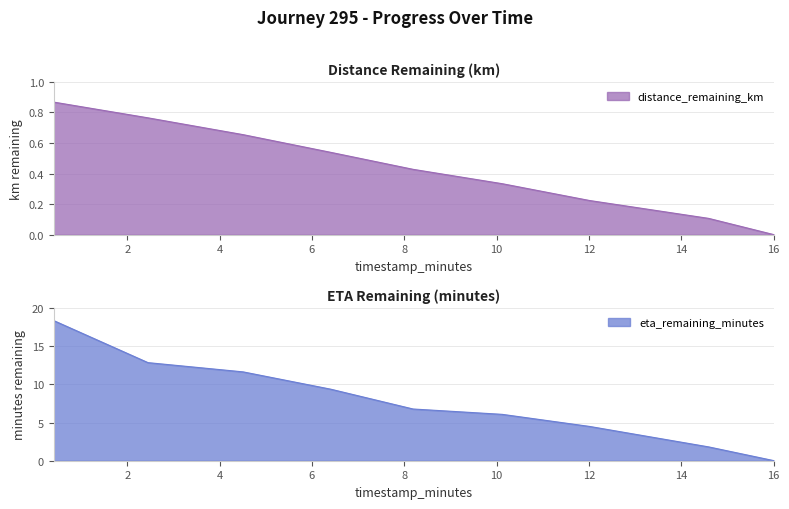

True or false: distance_remaining_km and eta_remaining_minutes cross at least once.

False